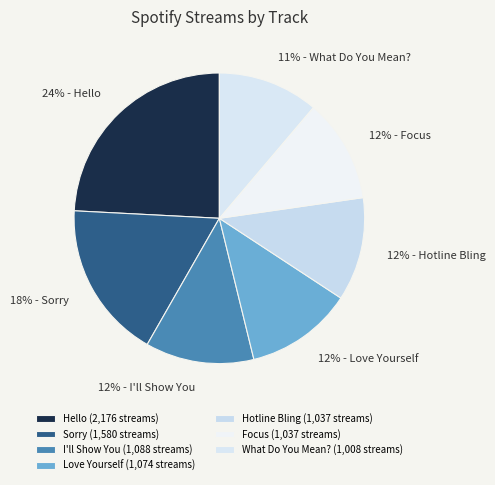

How many slices are in this pie chart?

7